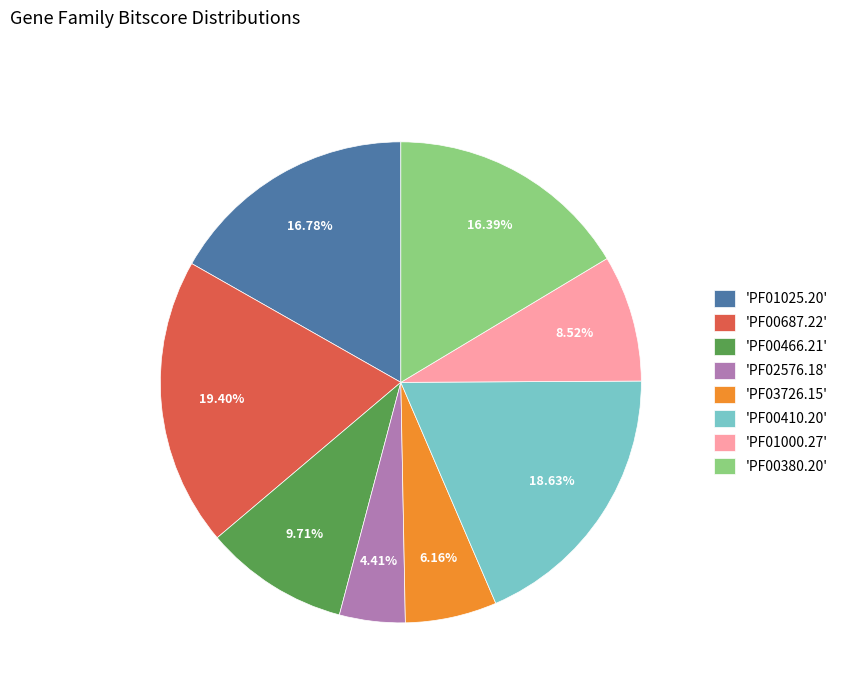

Which has a higher value, 'PF03726.15' or 'PF01000.27'?

'PF01000.27'